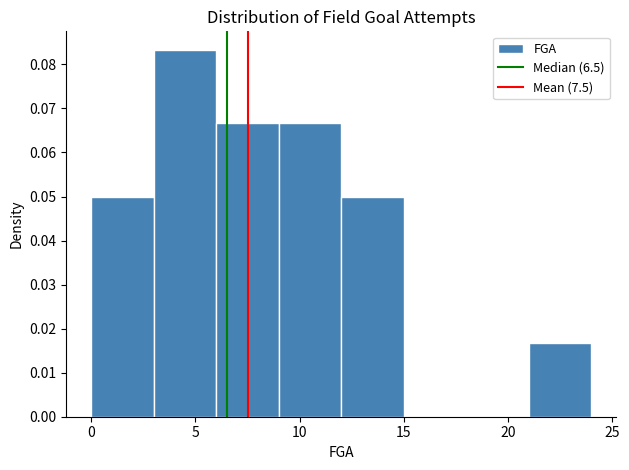

What is the height of the bar covering 0 to 3 on the x-axis? The values are not printed on the chart, so give them approximately, as read against the axis.

0.050